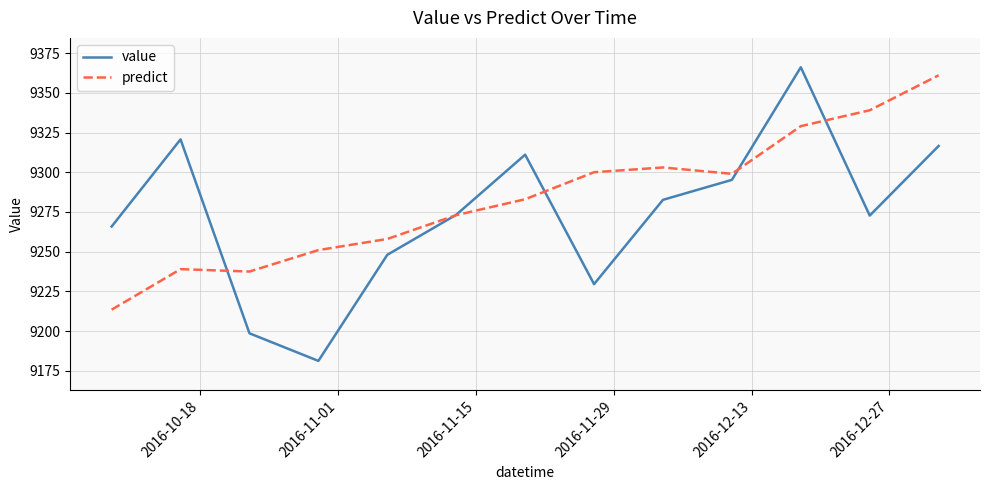

Which series has the largest total across all categories?

predict